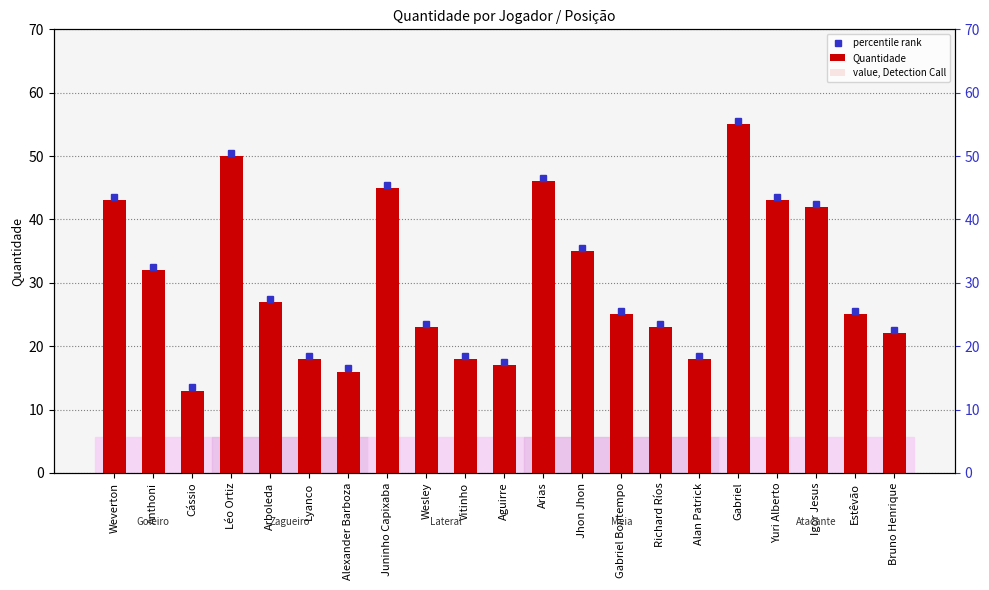

At which category does the chart reach its minimum across all series?

Cássio